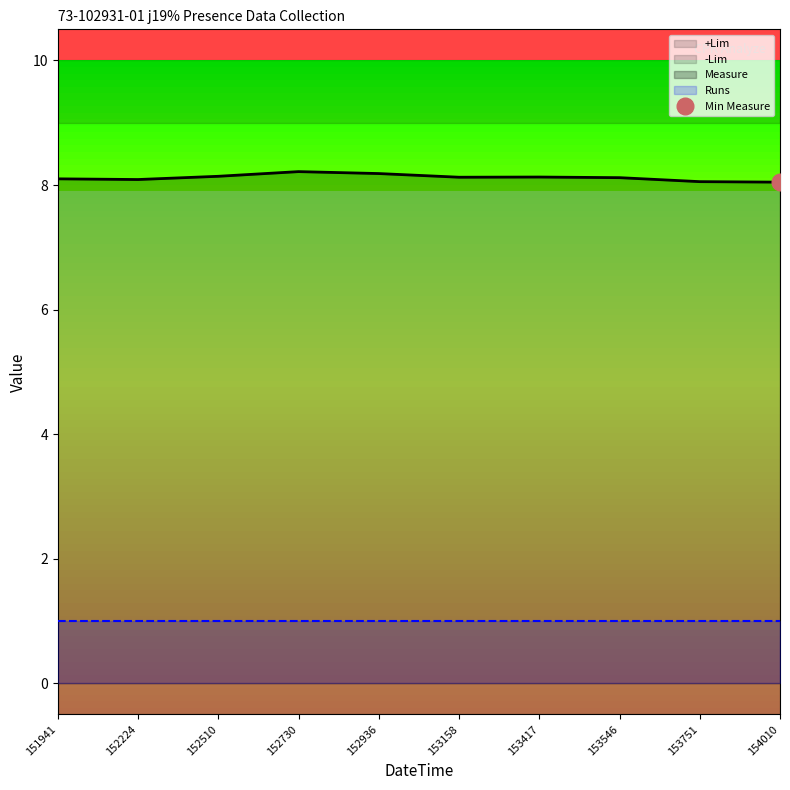

True or false: Measure has a value of 10.7 at 220517153751.

False